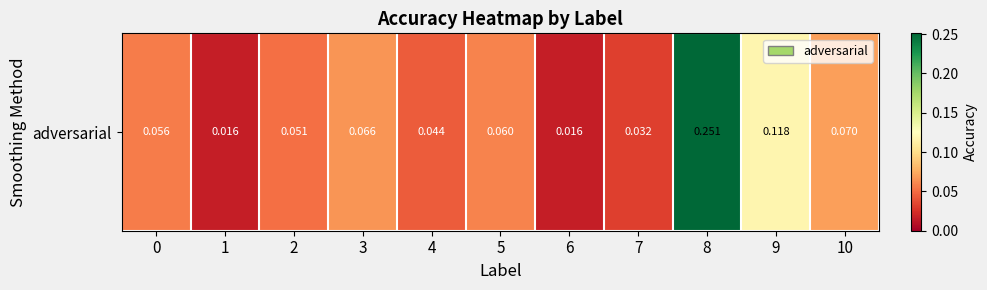

What is the sum of all values?

0.8